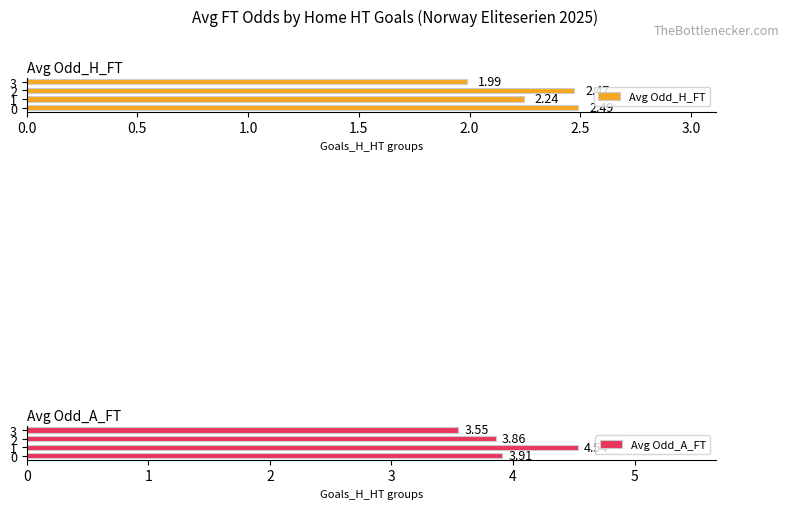

What are all the series names shown in the legend?

Avg Odd_H_FT, Avg Odd_A_FT